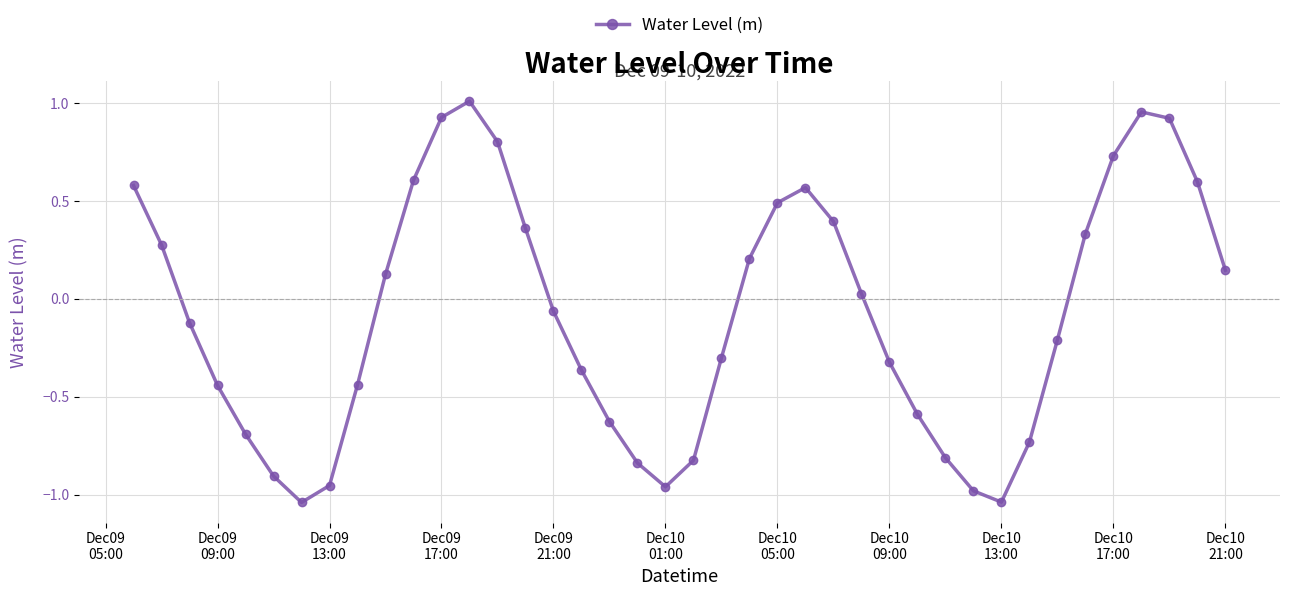

True or false: there are more than 0 points higher than both neighbors.

True